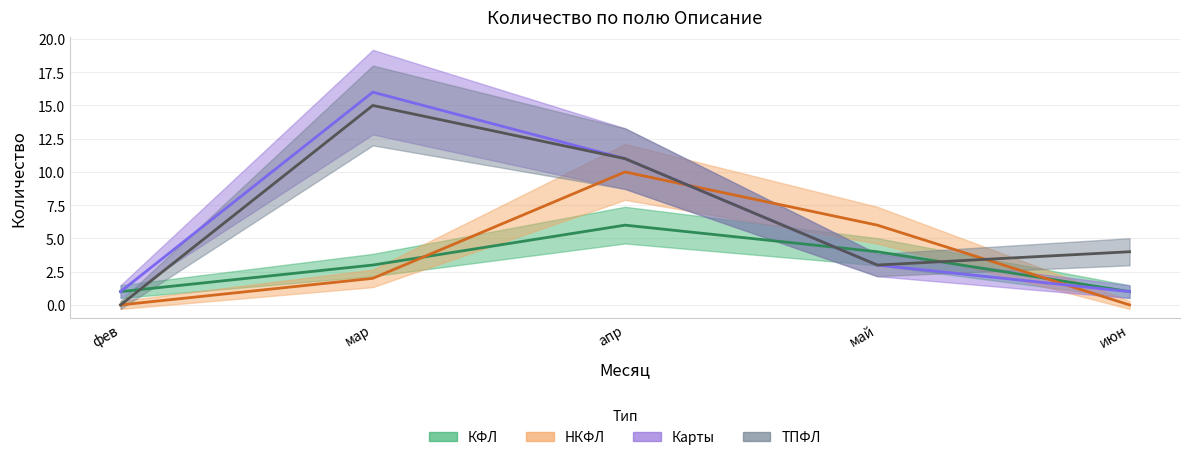

Between фев and мар, which is larger?

мар